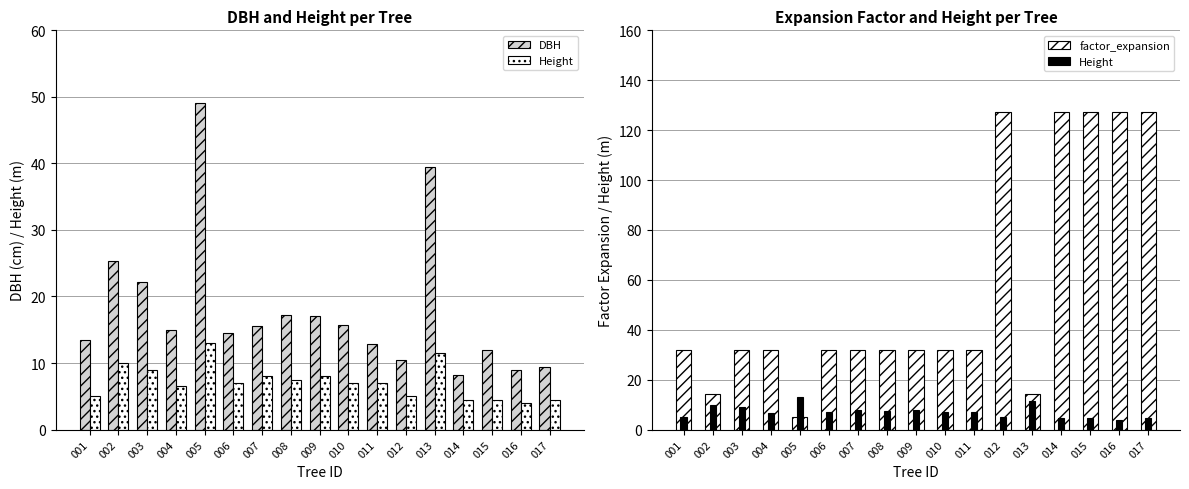

Where does the DBH series first go above 14?

002